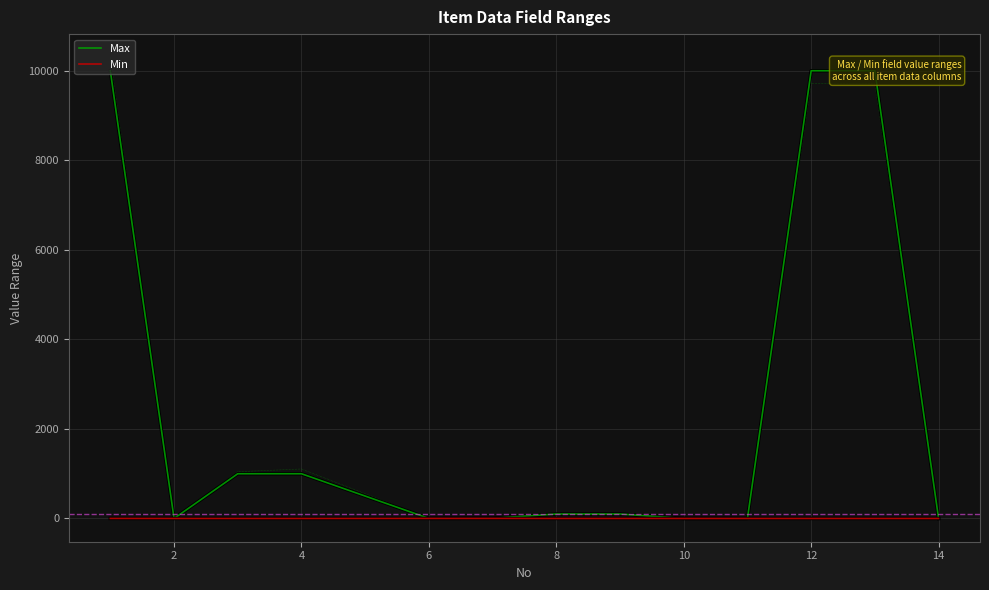

The Min series shows 2 at 10. True or false?

False